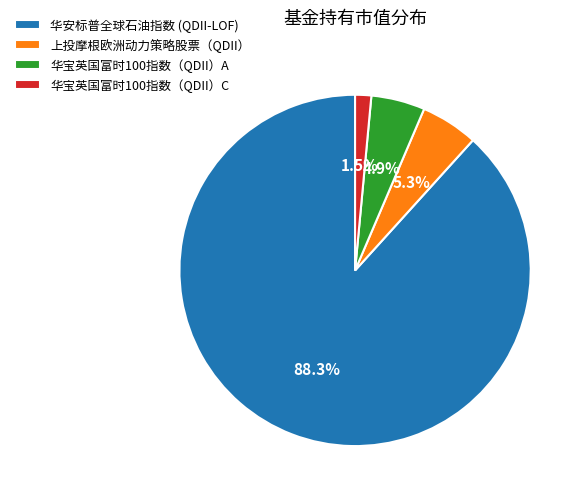

To the nearest percent, what is the average slice percentage?

25%